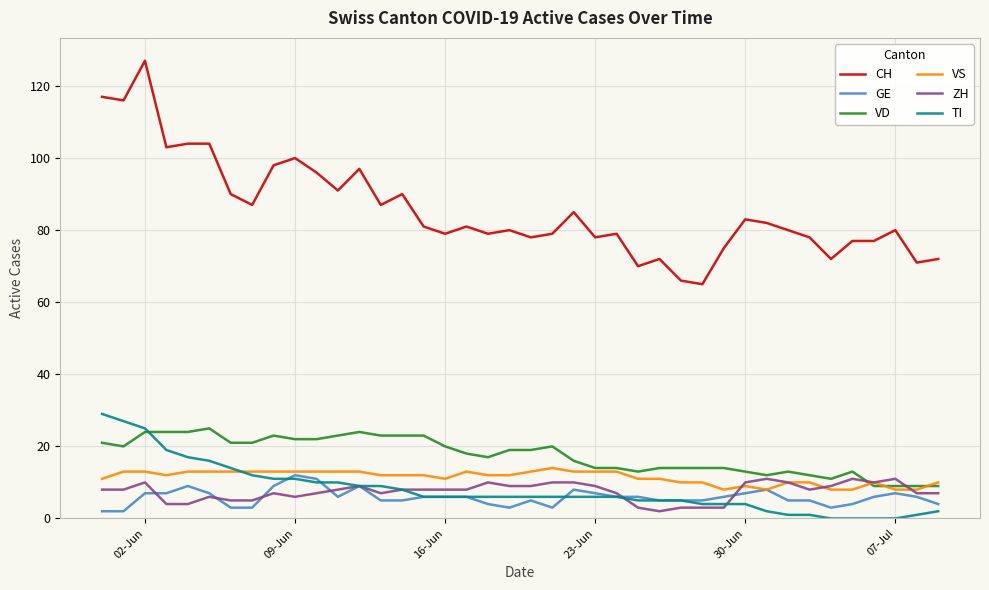

True or false: CH and TI cross at least once.

False